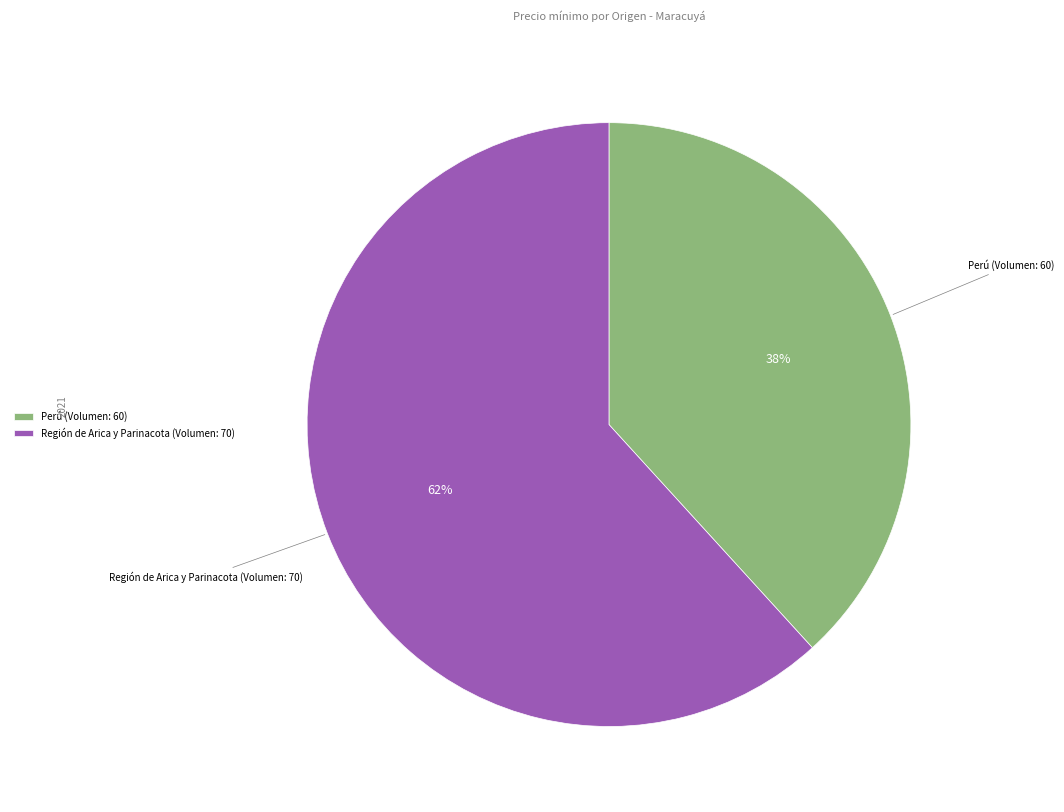

Rank the categories by value from lowest to highest.

Perú (Volumen: 60), Región de Arica y Parinacota (Volumen: 70)